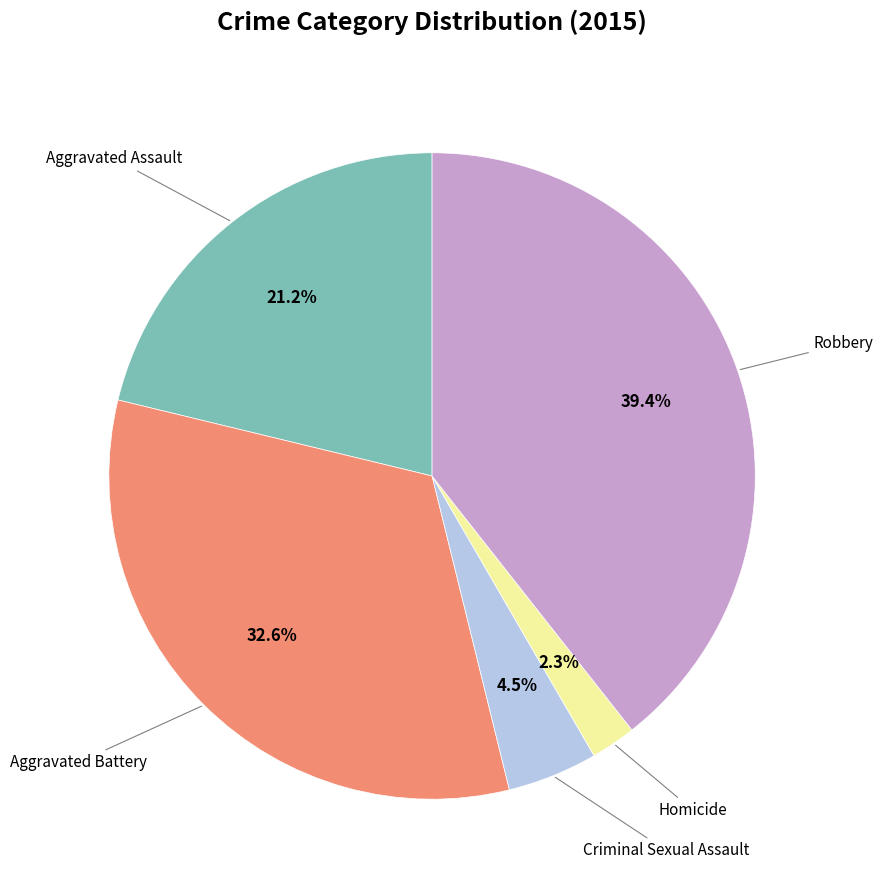

Count the number of slices in the pie.

5